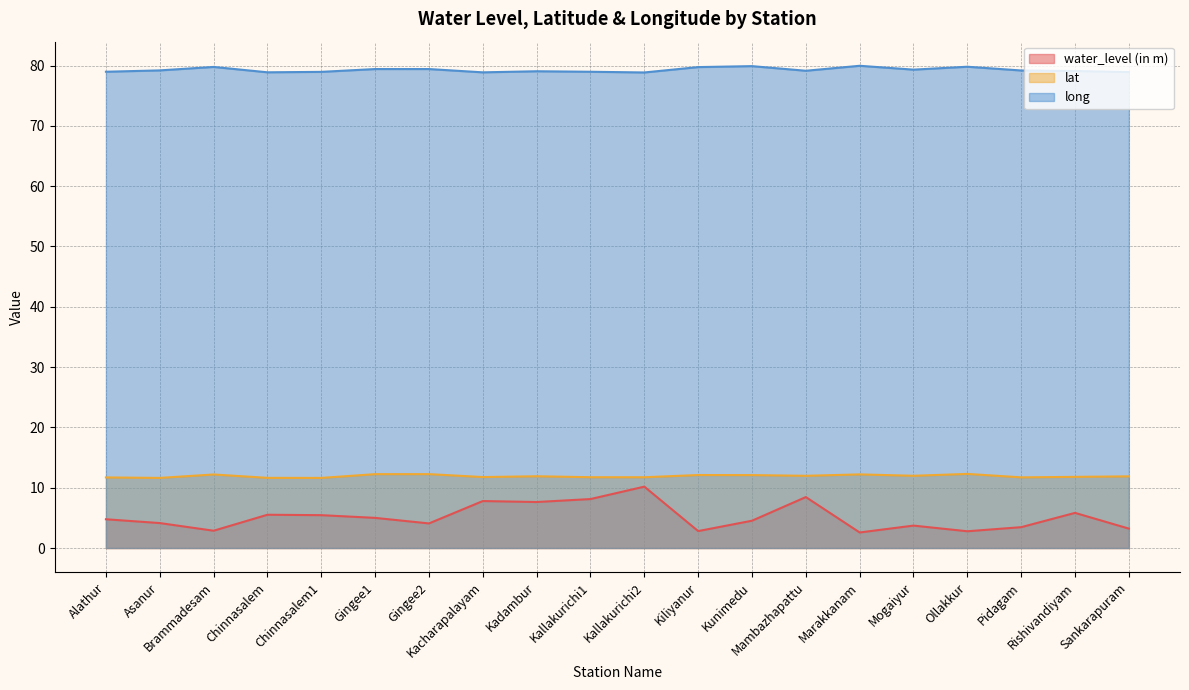

How many series are shown in this chart?

3